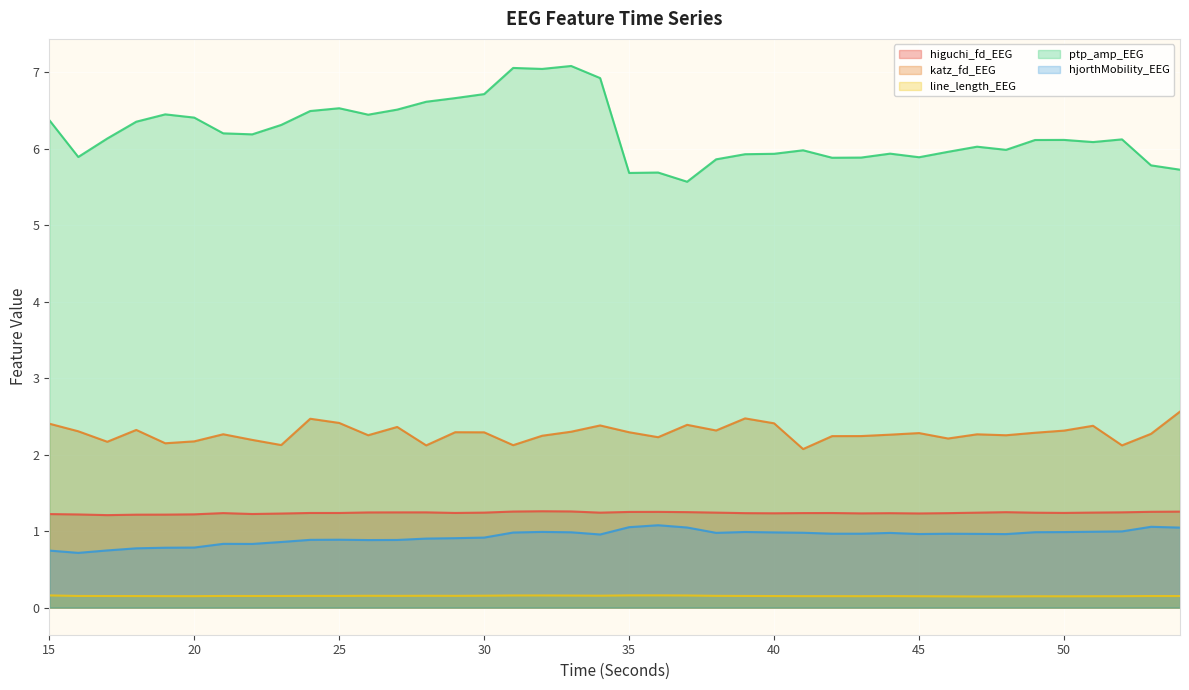

What is the sum of all line_length_EEG values?

6.1